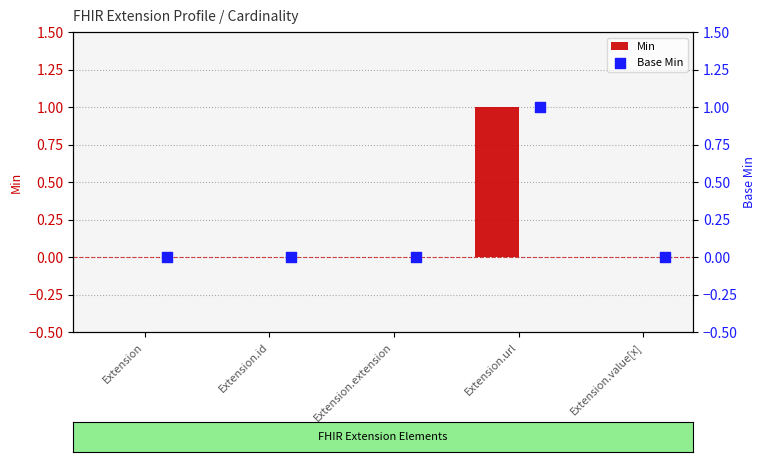

Which series contains the lowest Y value?

Min